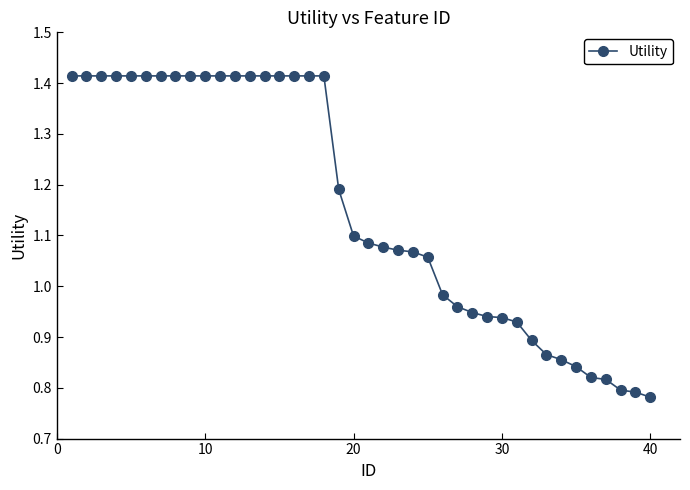

What is the difference between the maximum and minimum values?

0.6